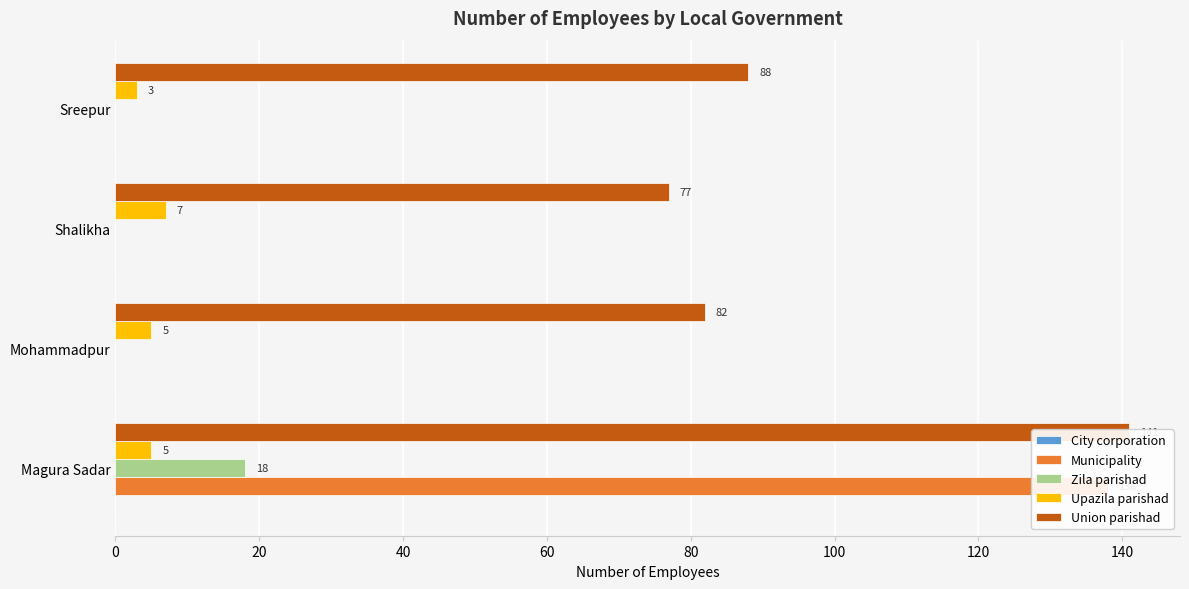

Is the value of Upazila parishad at Sreepur greater than the value of Union parishad at Magura Sadar?

No